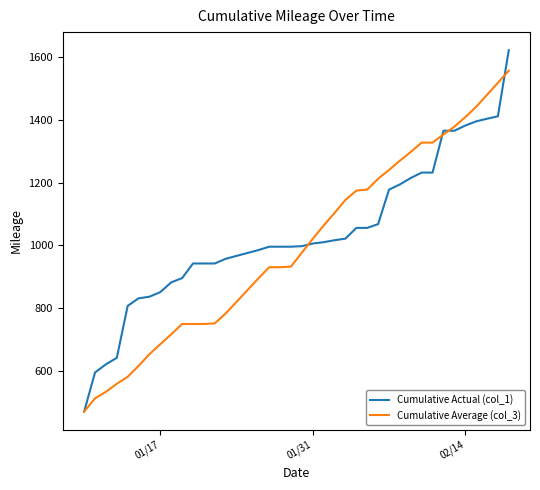

Which series has the largest range (max minus min)?

Cumulative Actual (col_1)